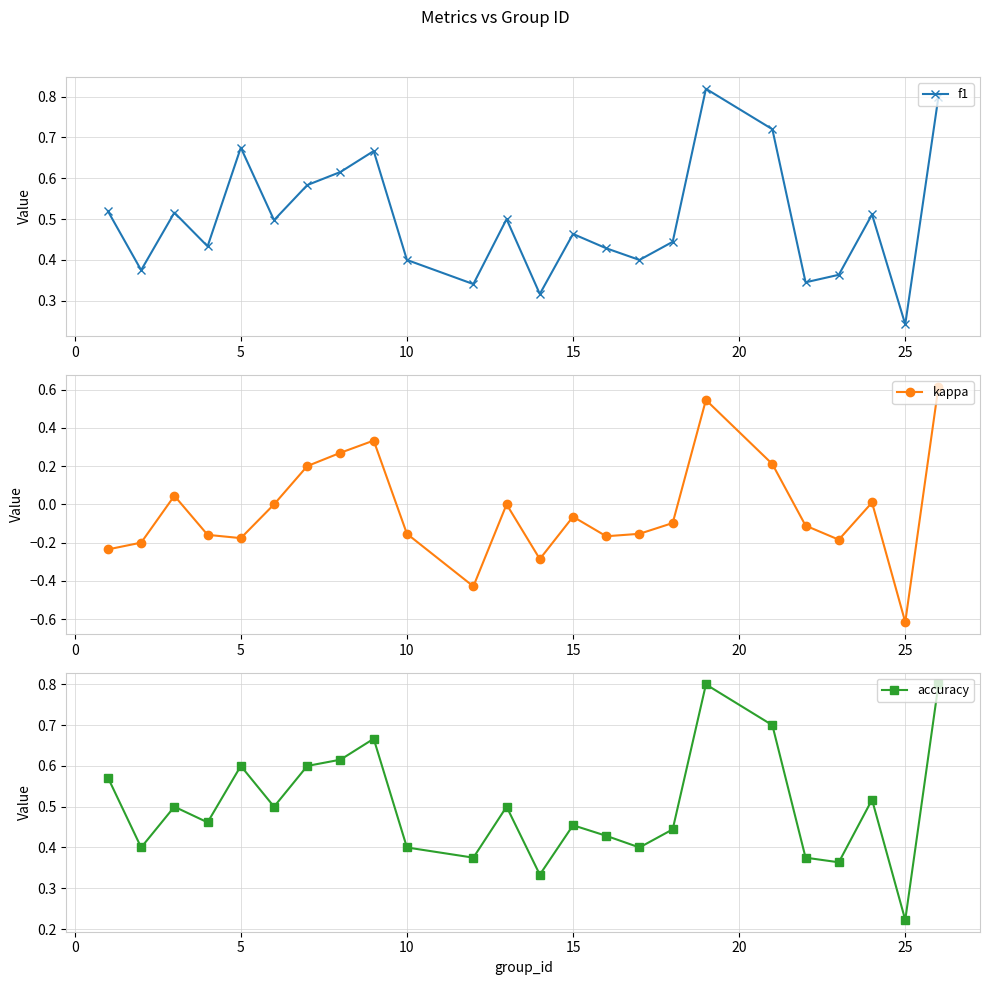

In f1, how many points are lower than both neighbors (excluding endpoints)?

8